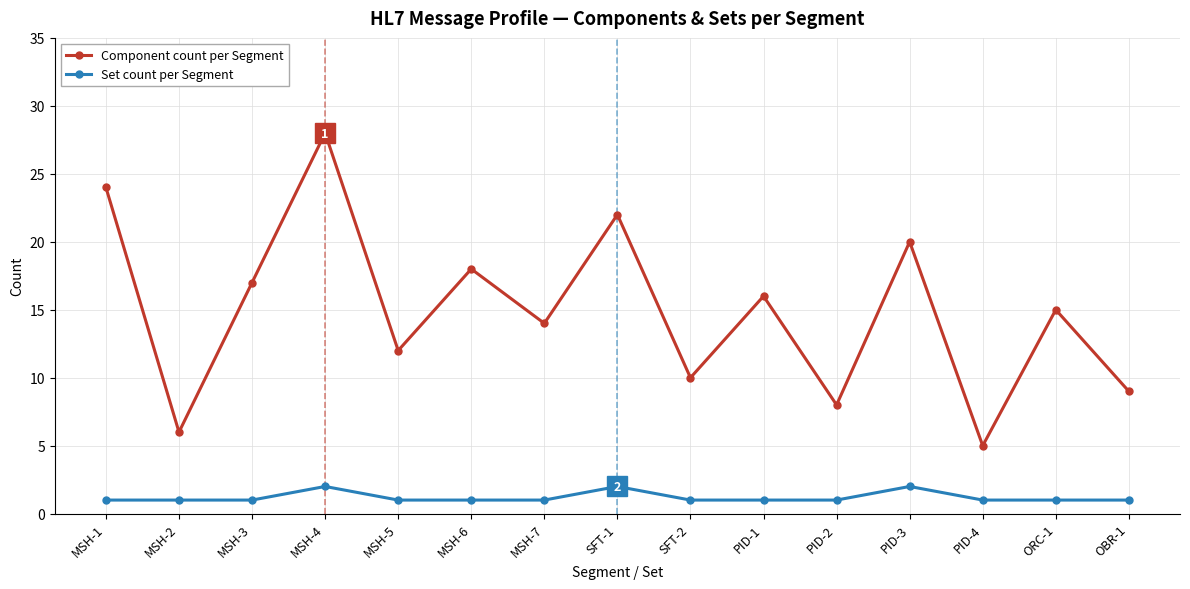

Is it true that Component count per Segment equals 24 at MSH-1?

True